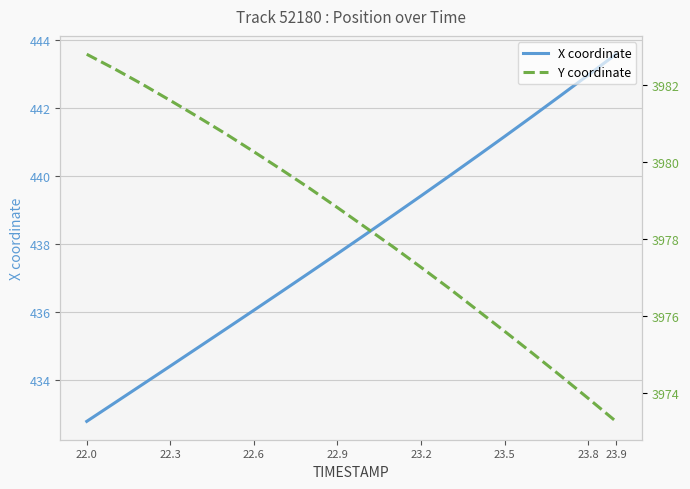

True or false: Y coordinate has more than 0 interior local peaks.

False